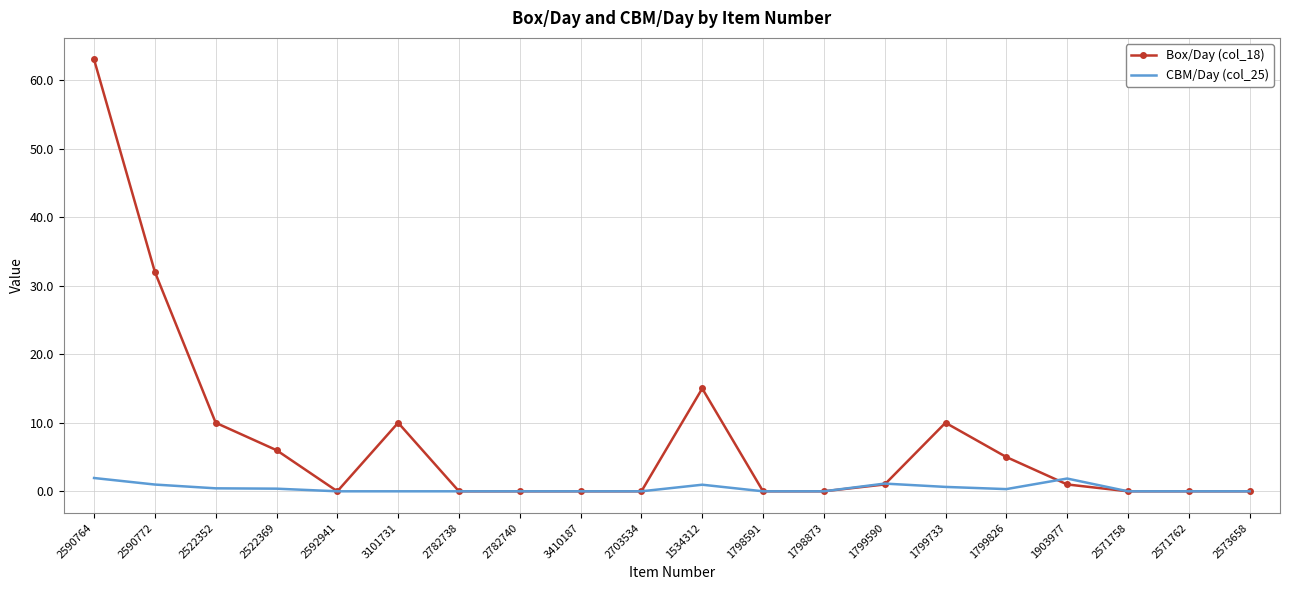

What are all the series names shown in the legend?

Box/Day (col_18), CBM/Day (col_25)